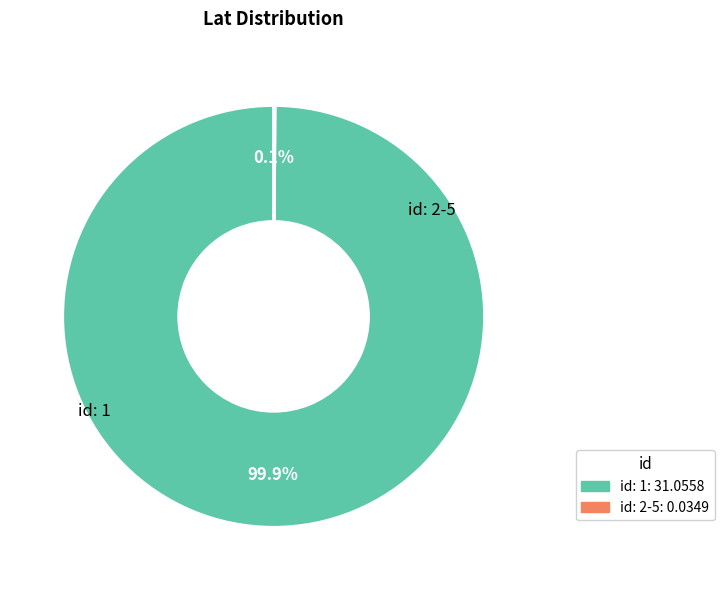

Does any single category account for the majority?

Yes